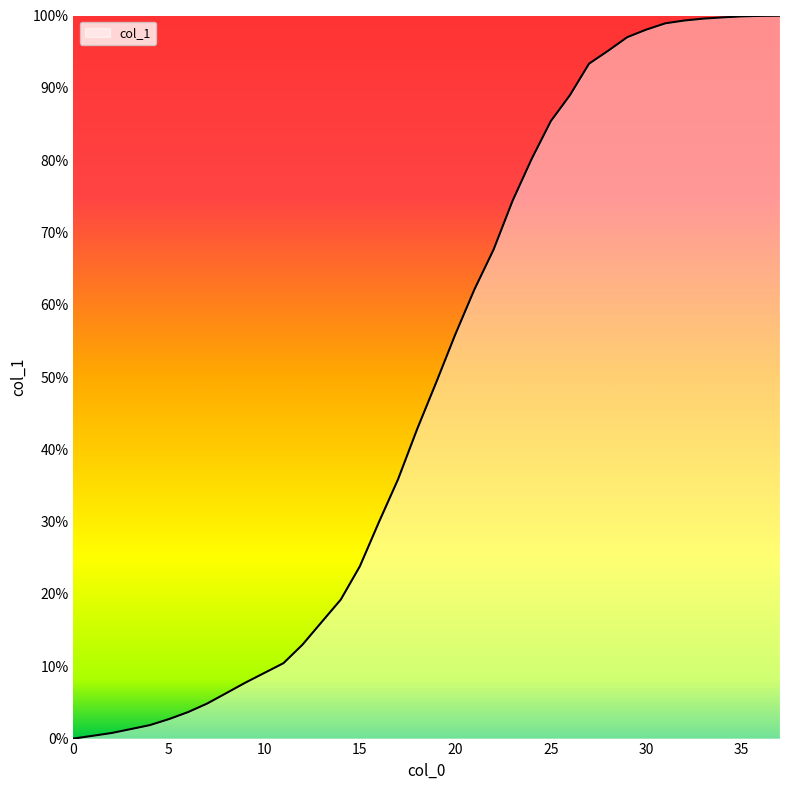

What is the average value?

50.4